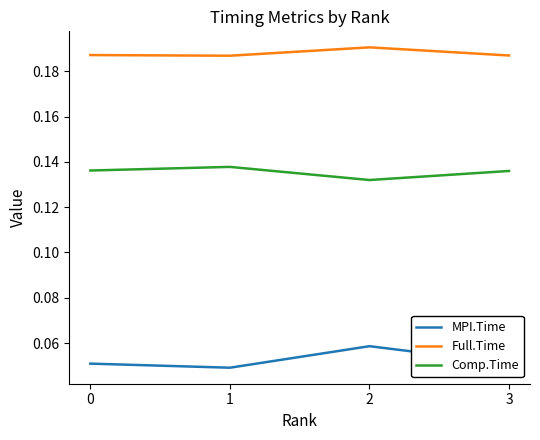

Which series has the widest spread of values?

MPI.Time